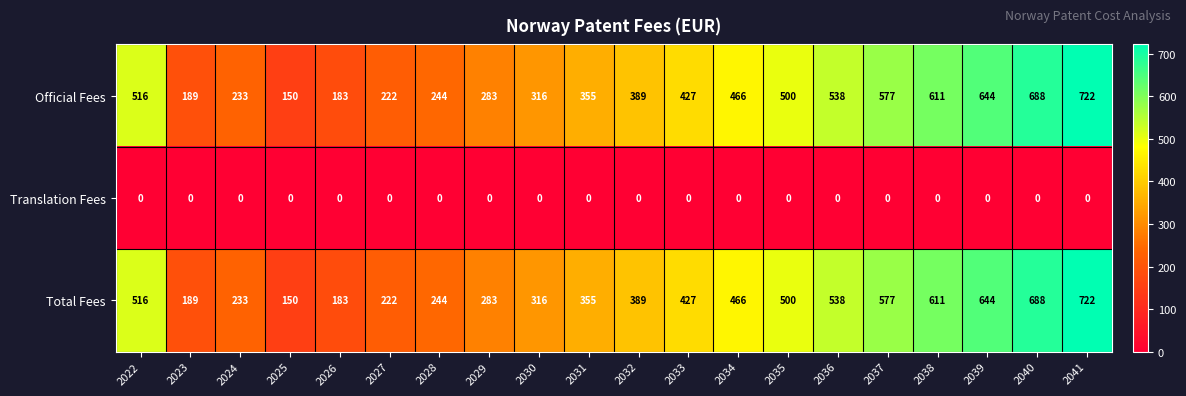

What is the spread (max minus min) of values at 2023?

189